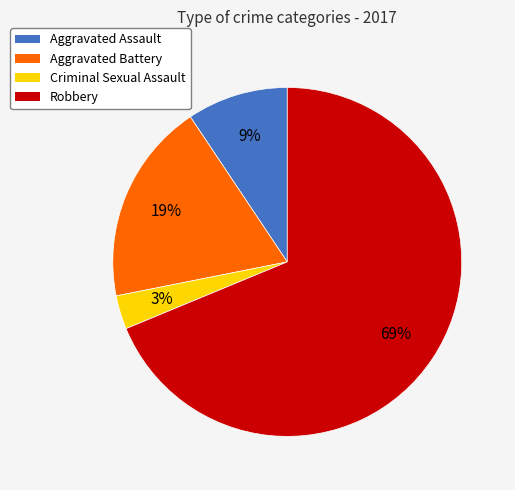

To the nearest percent, what is the difference between the largest and smallest slice percentages?

66%